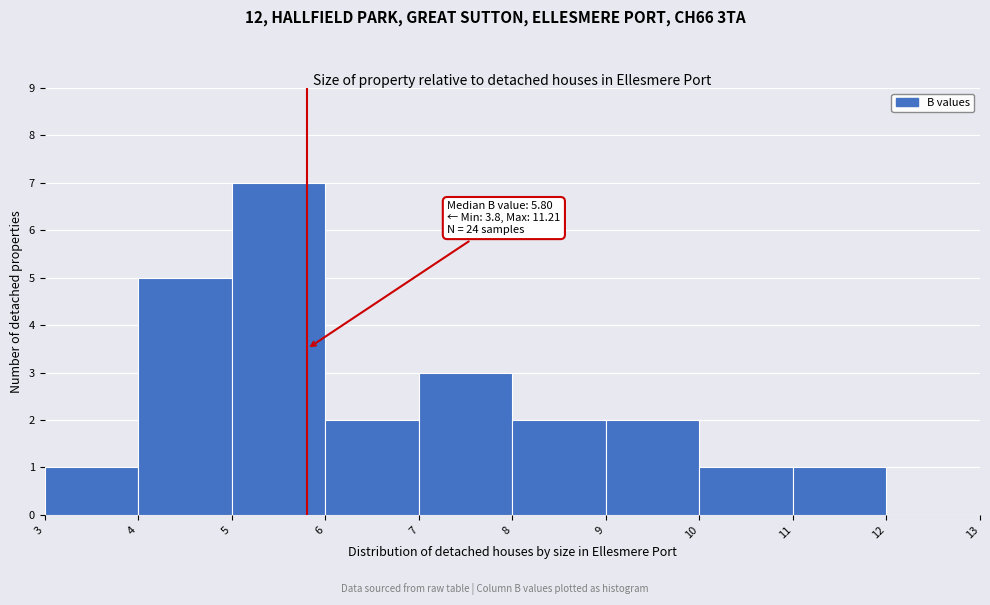

Which range on the x-axis has the tallest bar?

5 to 6